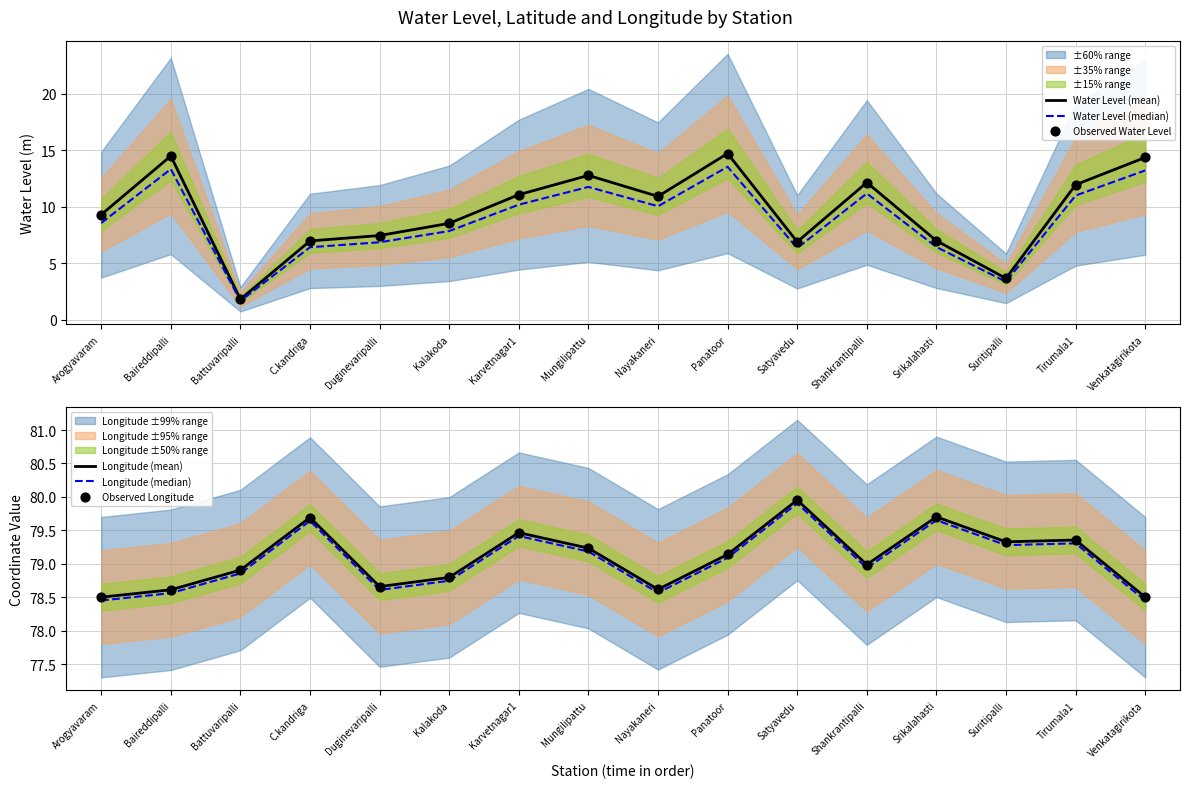

Is the value of Longitude (median) at Mungilipattu greater than the value of Longitude (mean) at Venkatagirikota?

Yes